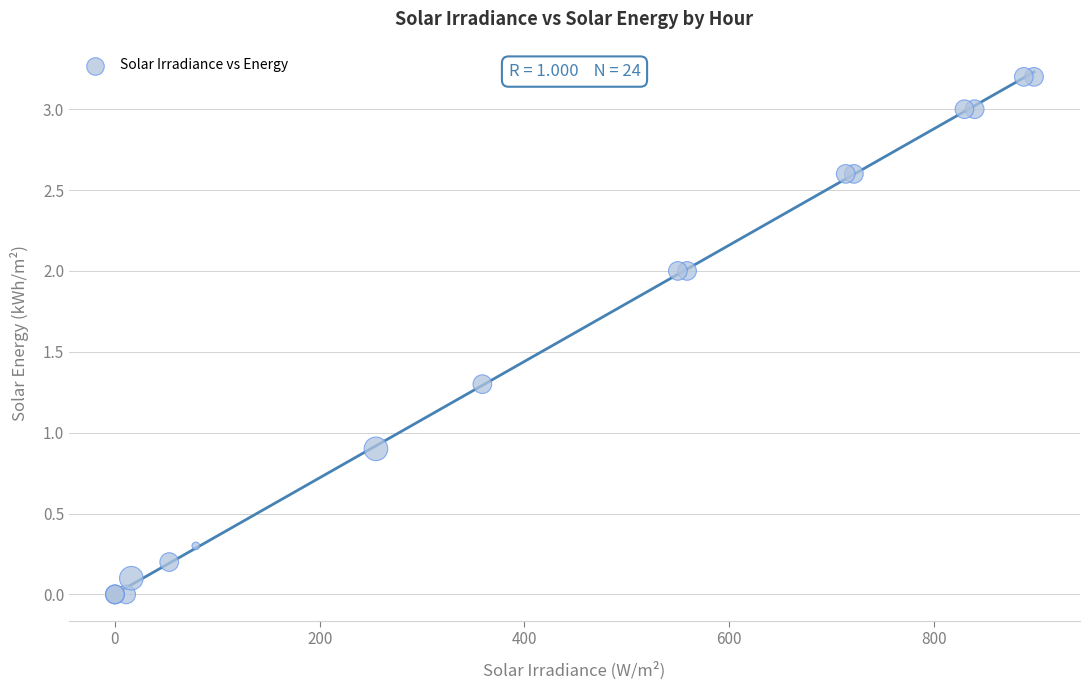

What Y value in the scatter plot is closest to 1?

0.9